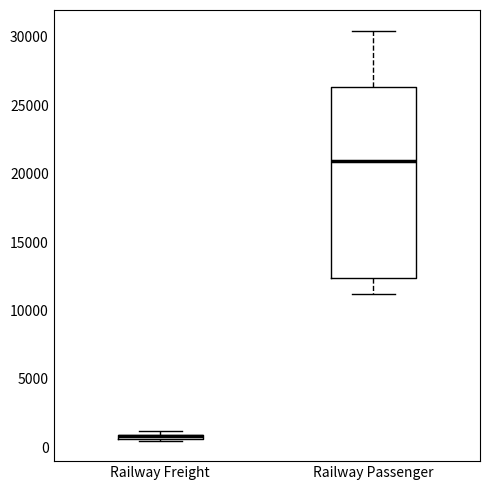

Comparing the boxes themselves (not the whiskers), which one is the tallest?

Railway Passenger